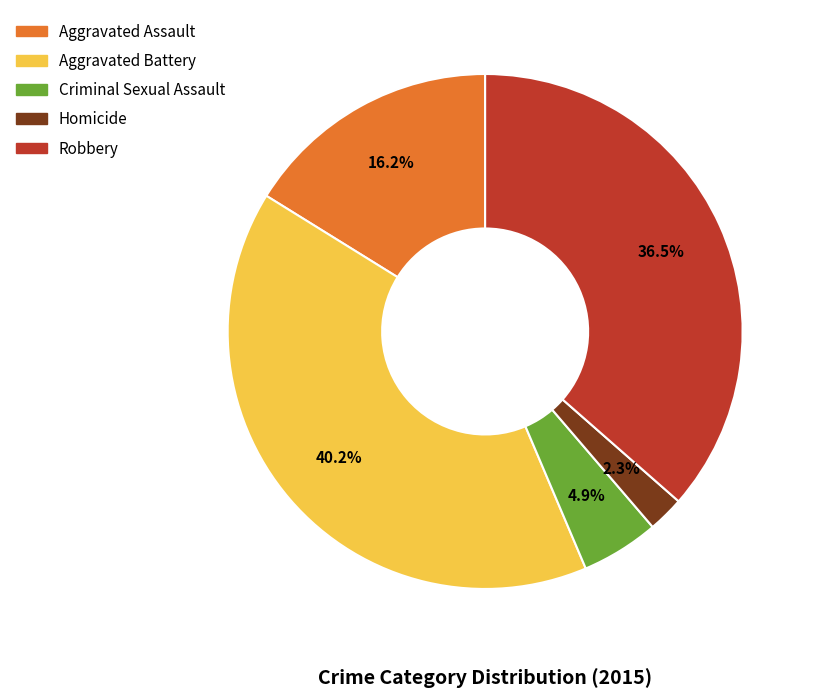

Count the number of slices in the pie.

5